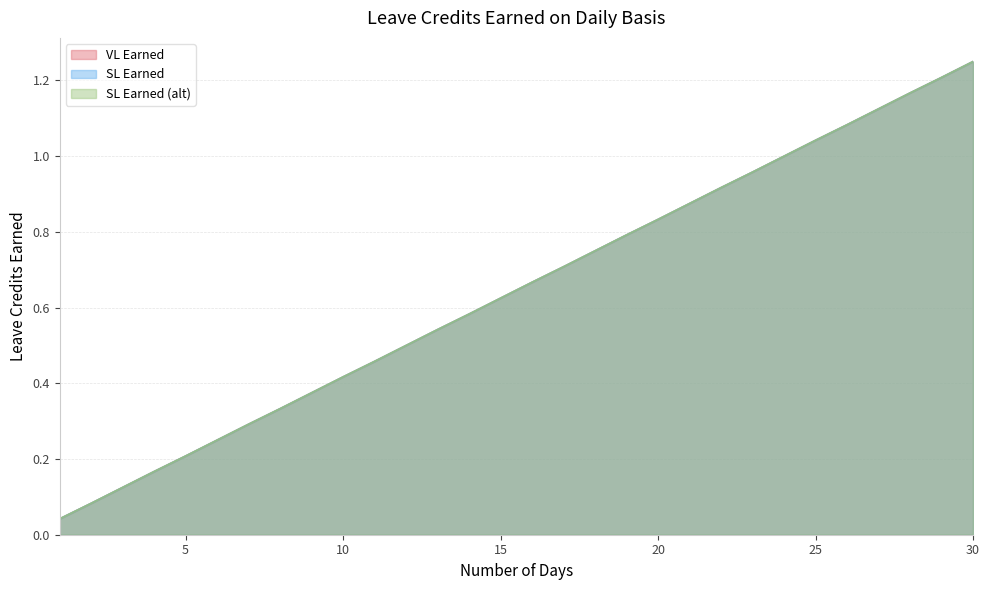

At which category is the sum across all series the highest?

30